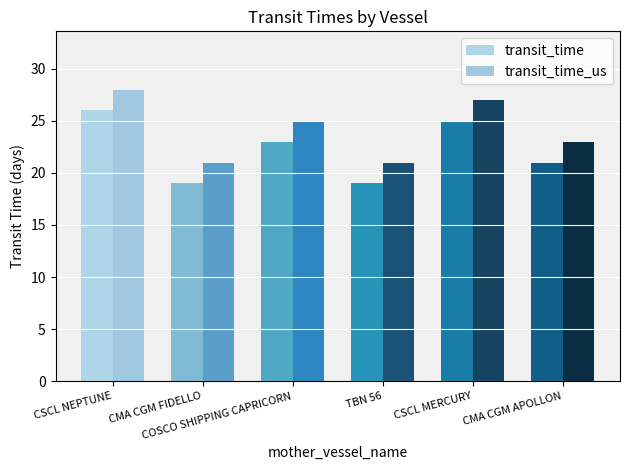

Where is transit_time nearest to the value 22?

COSCO SHIPPING CAPRICORN